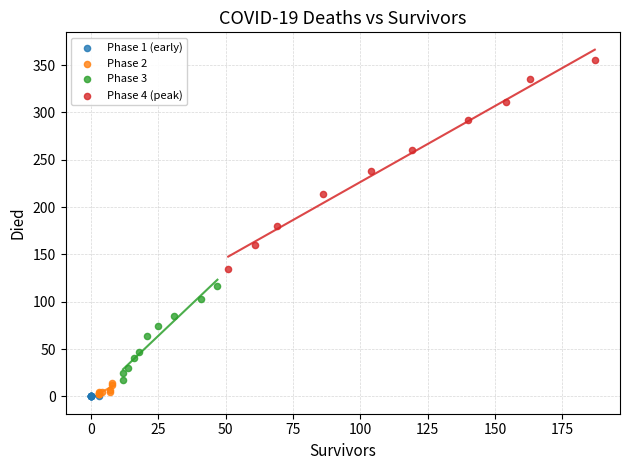

What are all the series names shown in the legend?

Phase 1 (early), Phase 2, Phase 3, Phase 4 (peak)